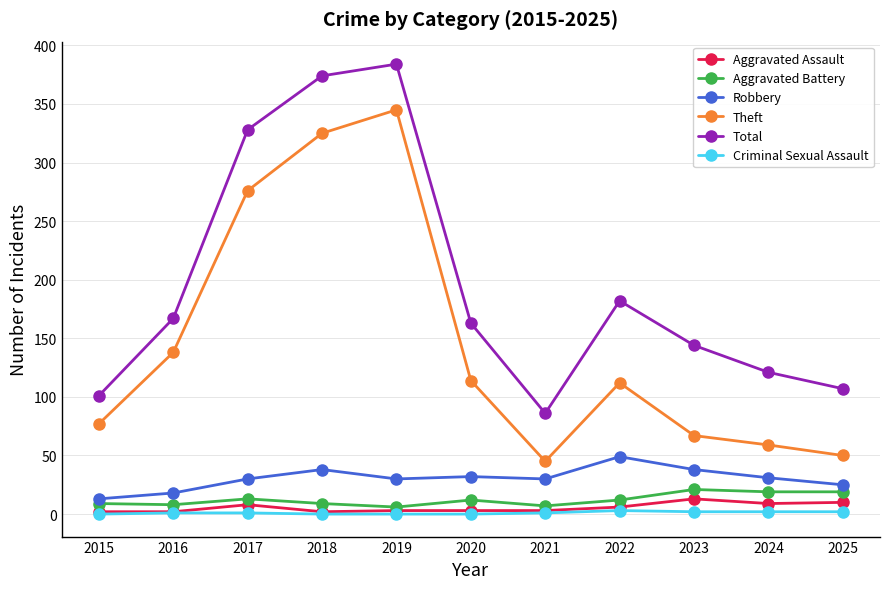

Is the value of Aggravated Battery at 2018 greater than the value of Aggravated Assault at 2015?

Yes